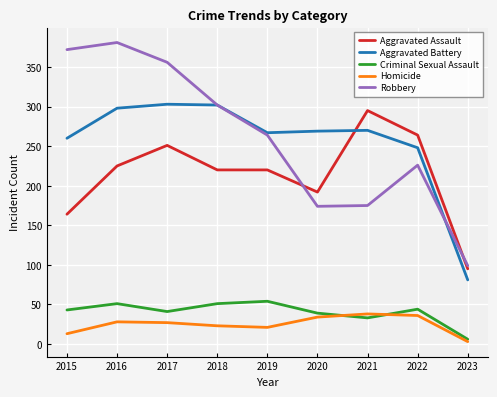

True or false: Aggravated Battery has a value of 131 at 2016.

False